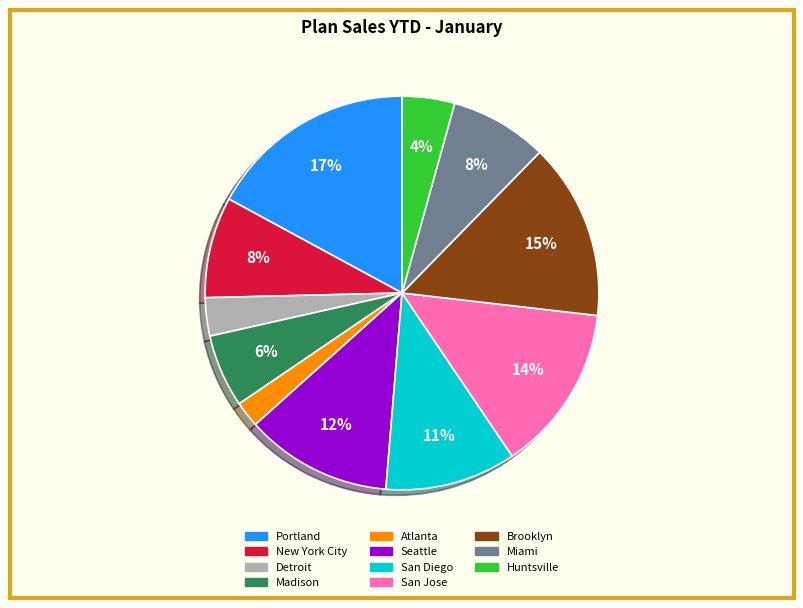

To the nearest percent, what portion does Detroit represent?

3%